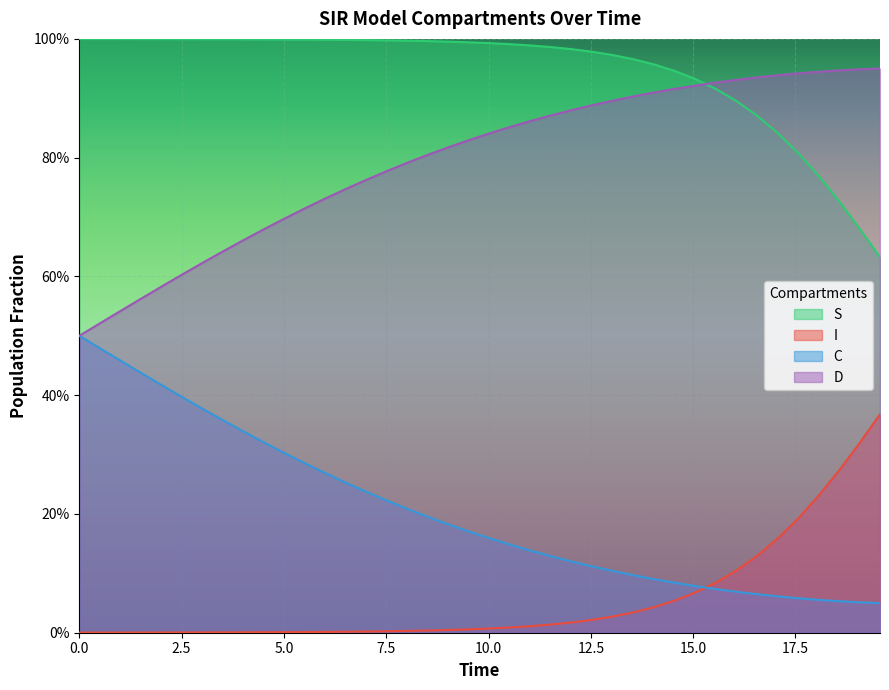

Which series has the widest spread of values?

D